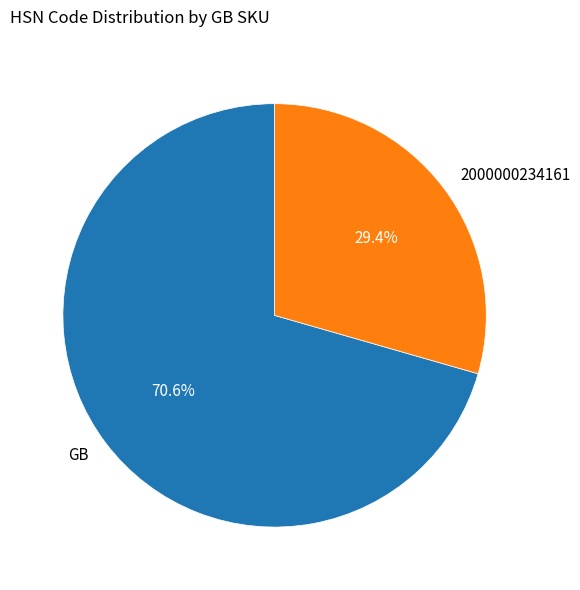

Approximately how many times larger is the value at 2000000234161 compared to GB?

0.4